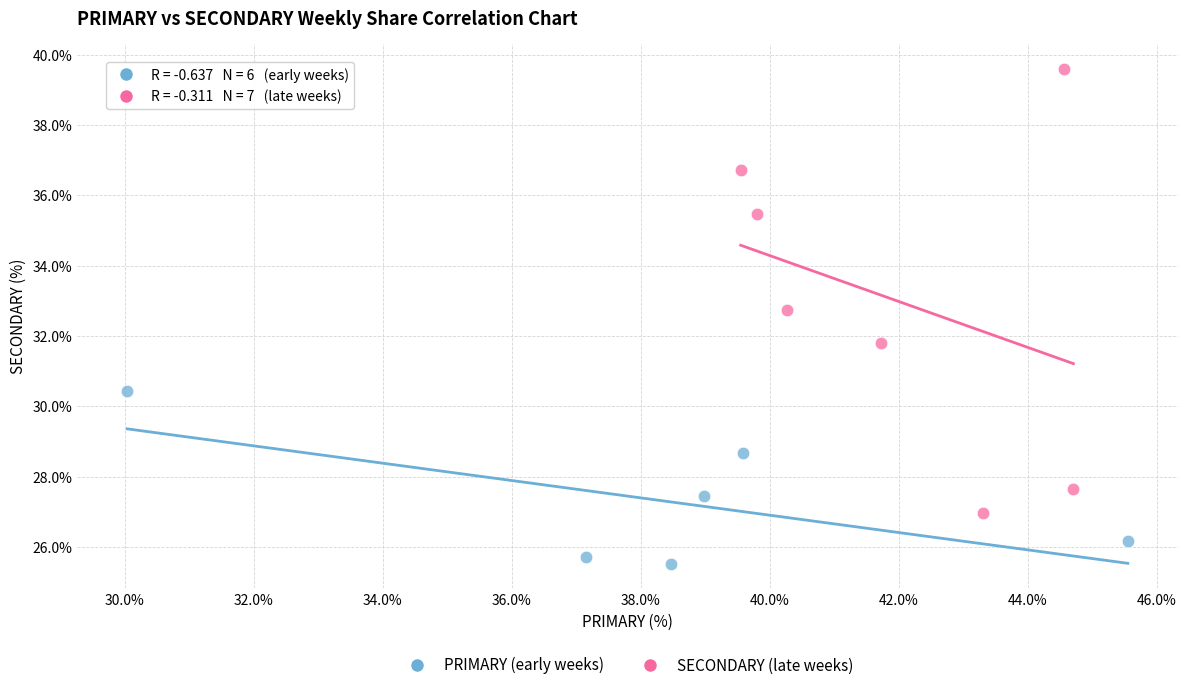

Which series has the largest Y range (max minus min)?

SECONDARY (late weeks)